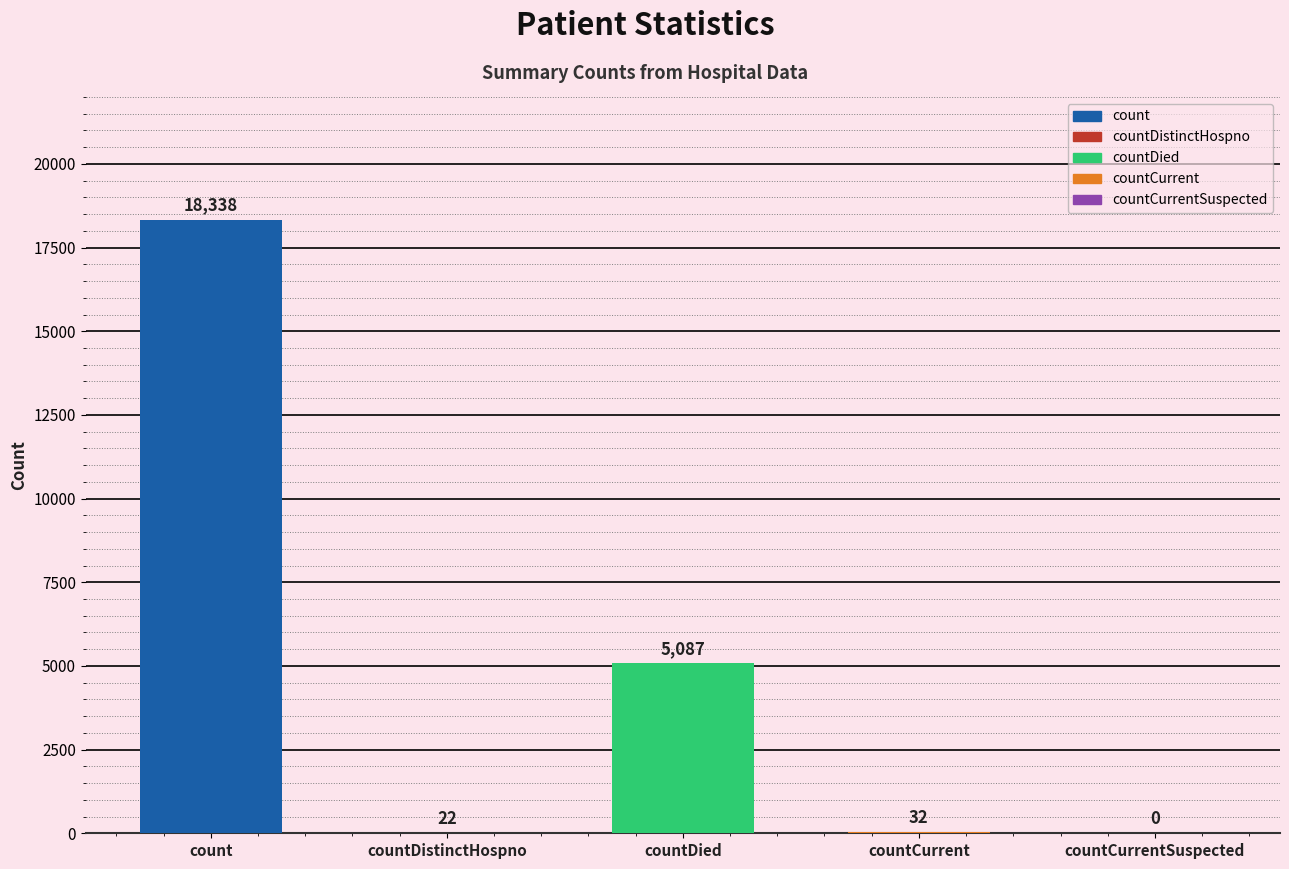

Reading left to right, extract all data points from this chart.

18338	22	5087	32	0